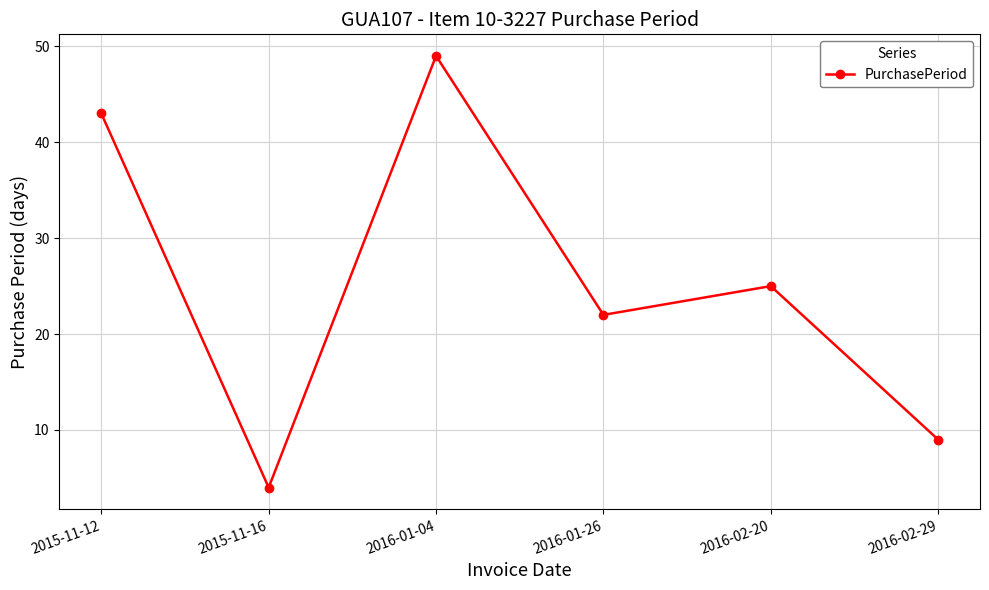

Reading right to left, transcribe all the data shown in this chart.

9	25	22	49	4	43